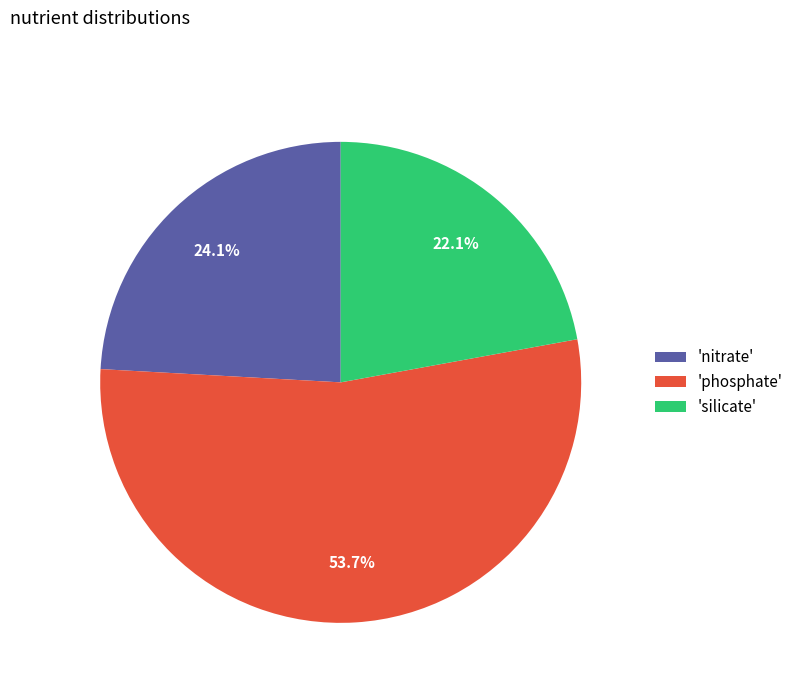

Which category has the biggest portion of the pie?

'phosphate'